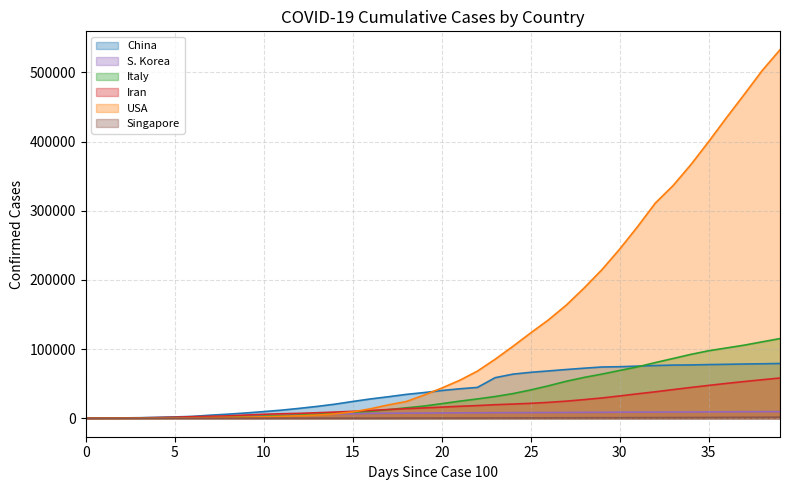

What is the maximum value shown in the chart?

532879